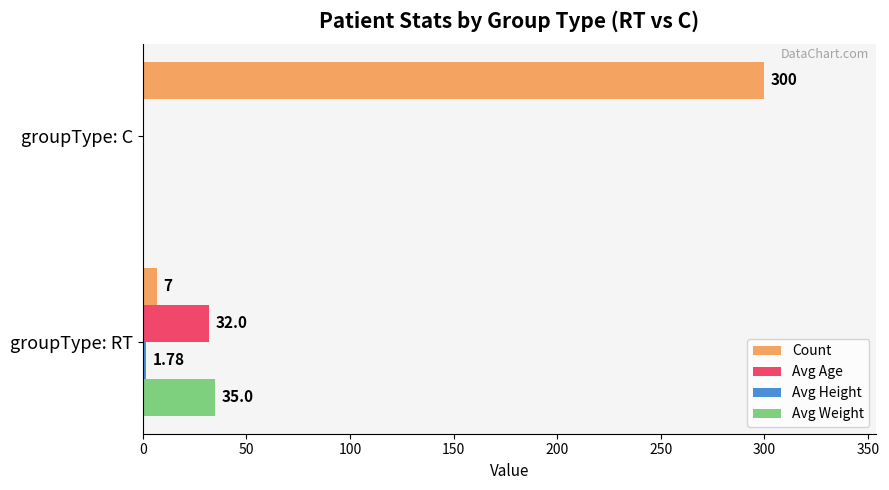

At which category does the chart reach its peak across all series?

groupType: C